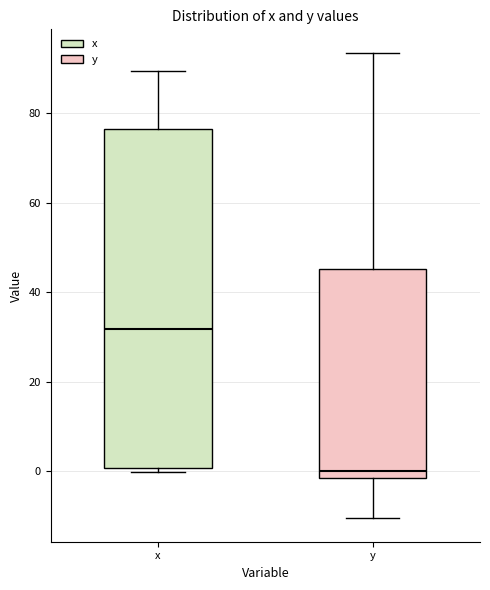

Reading left to right, read every box against the y-axis: the position of its median line, the range the box covers, and the ends of its whiskers. The values are not printed on the chart, so give them approximately, as read against the axis.

x: median 32, box 0 to 76, whiskers 0 (just below the box's lower edge) to 90
y: median 0, box -2 to 46, whiskers -10 to 94